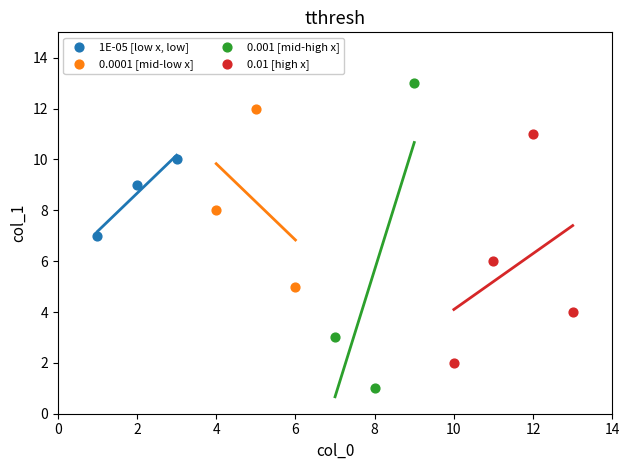

Which series reaches the minimum Y coordinate?

0.001 [mid-high x]